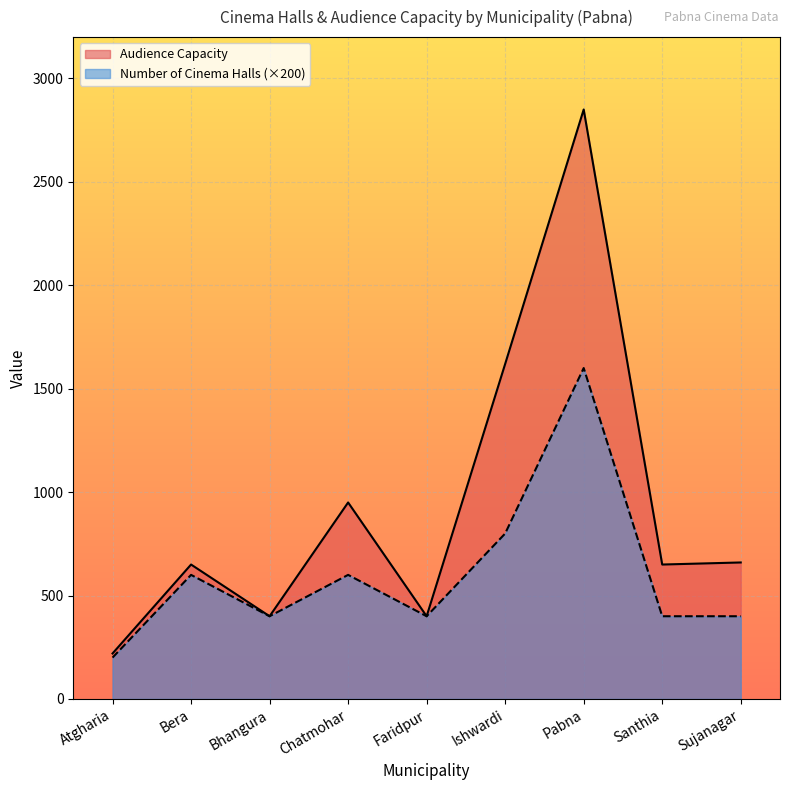

What is the value of the Number of Cinema Halls point at the 6th from the left?

800